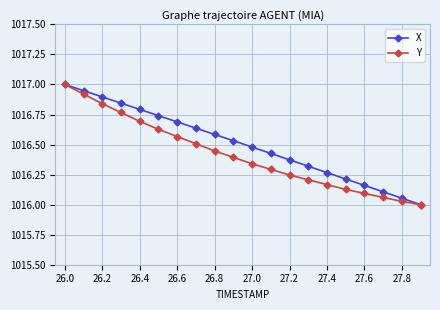

Which series has the largest total across all categories?

X